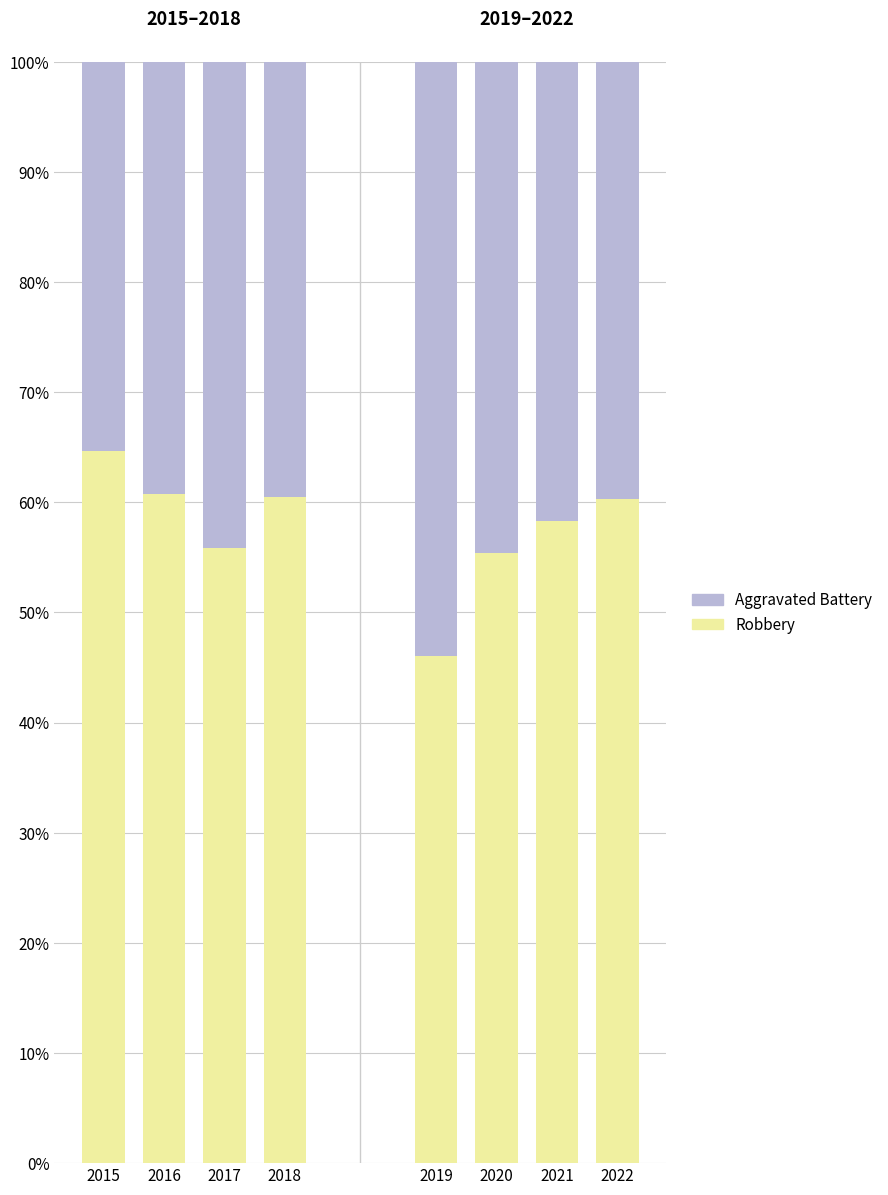

What is the total value across all series at 2017?

100.0